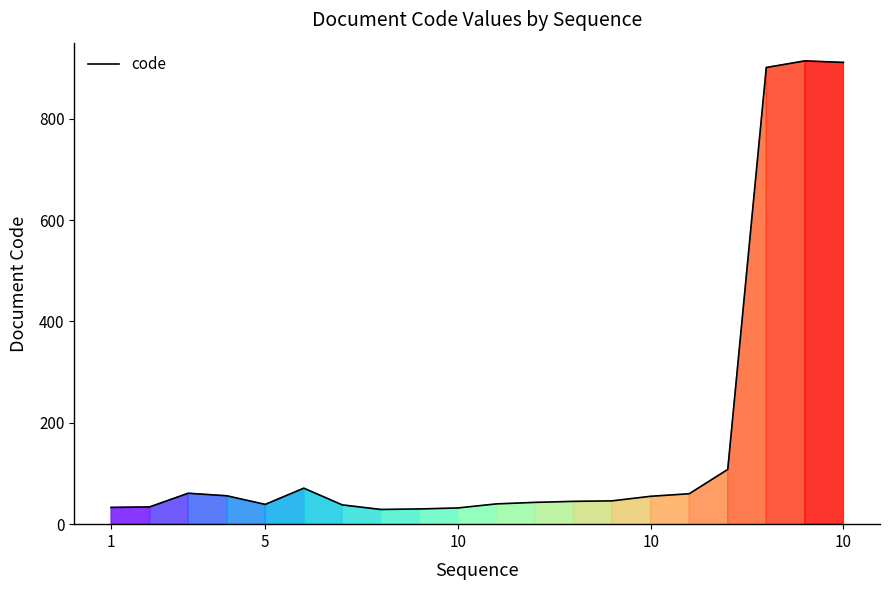

What is the greatest value displayed?

914